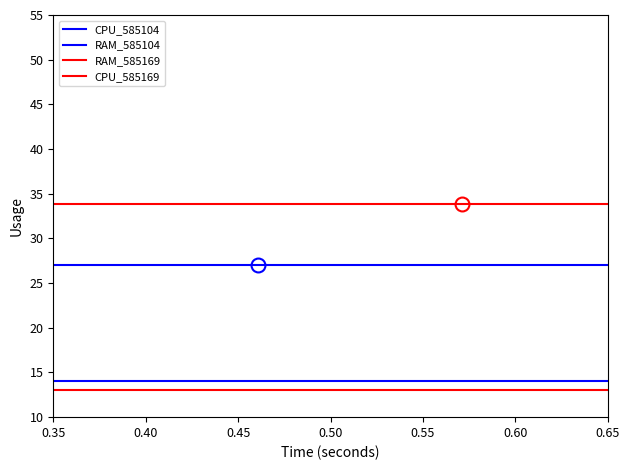

True or false: RAM_585104 has more than 0 points higher than both neighbors.

False